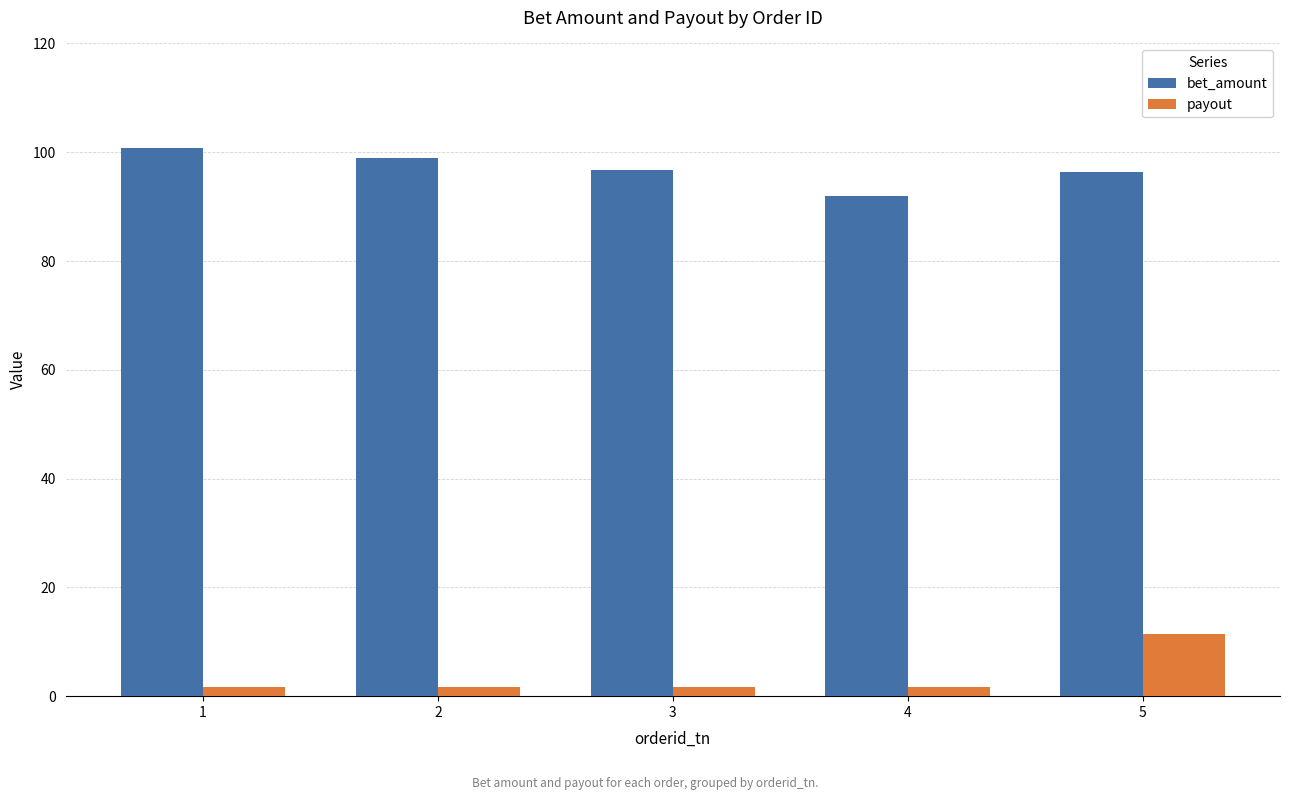

List the series in order of their overall mean, highest first.

bet_amount, payout